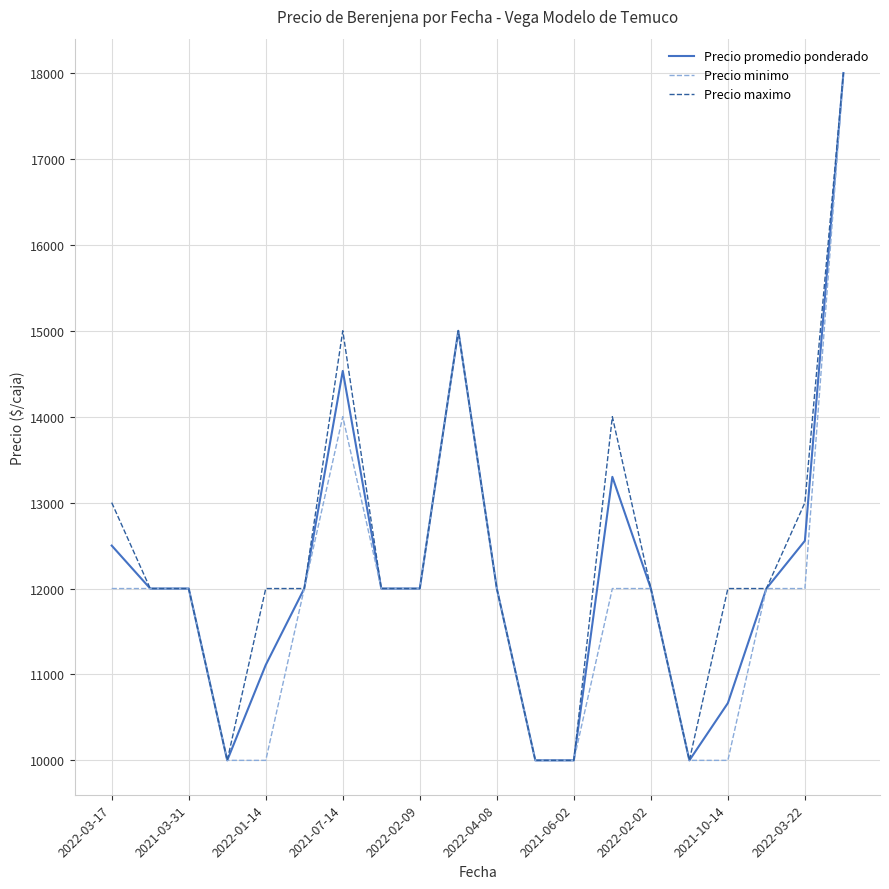

What is the minimum value for Precio promedio ponderado?

10000